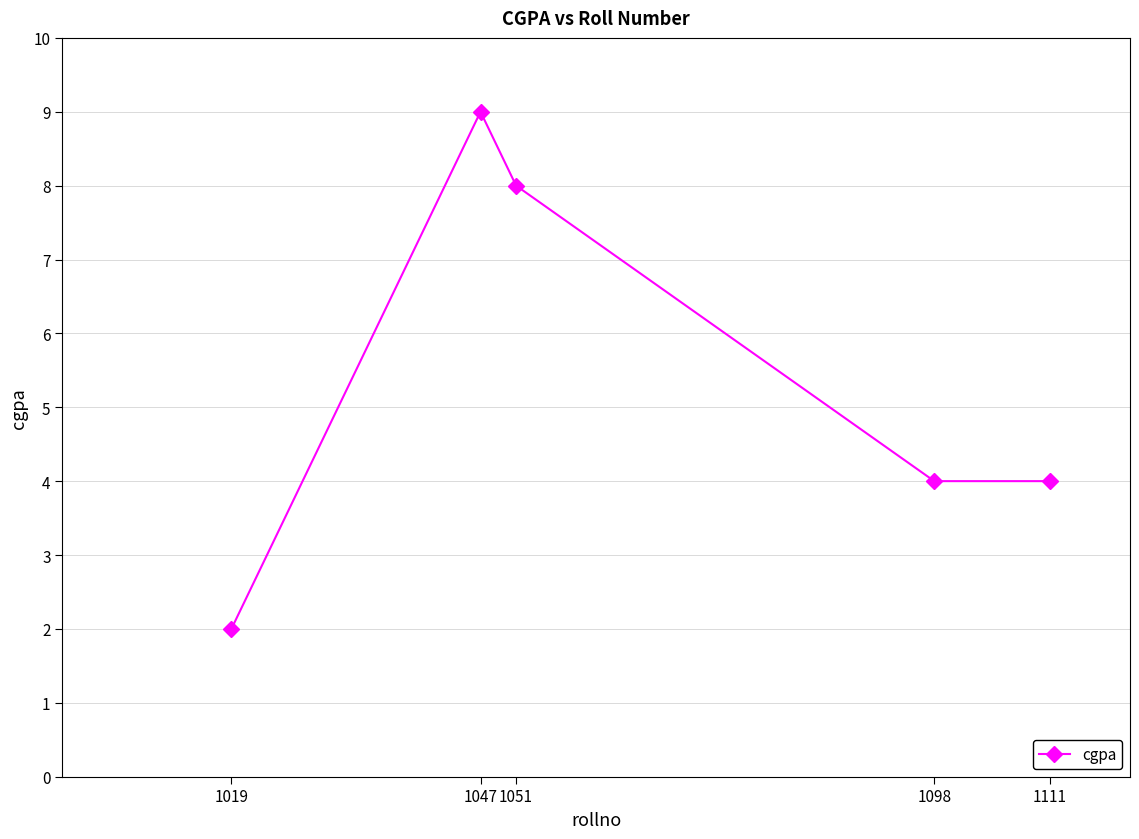

What is the value of the 1st point from the left?

2